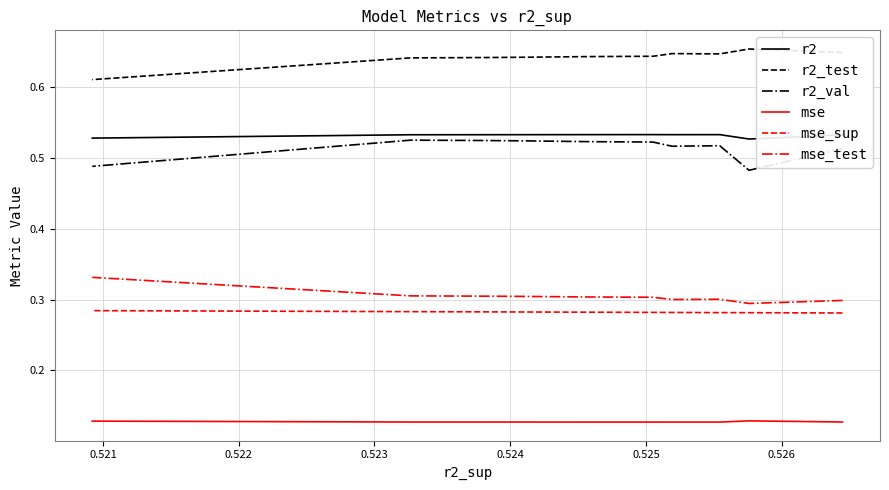

What is the maximum value for mse?

0.1